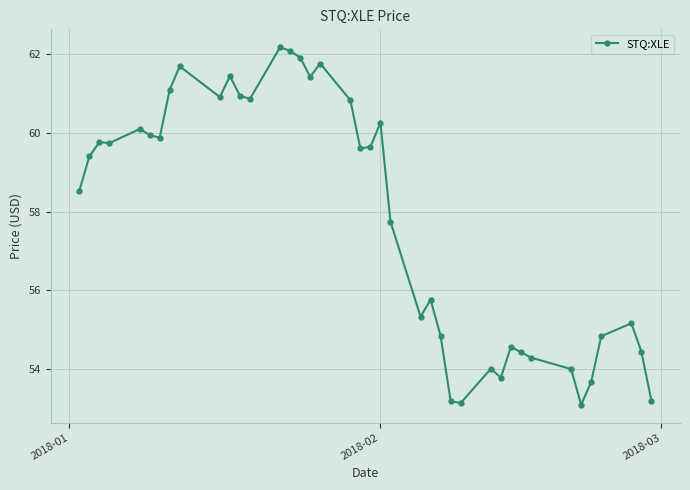

What is the smallest value displayed?

53.1